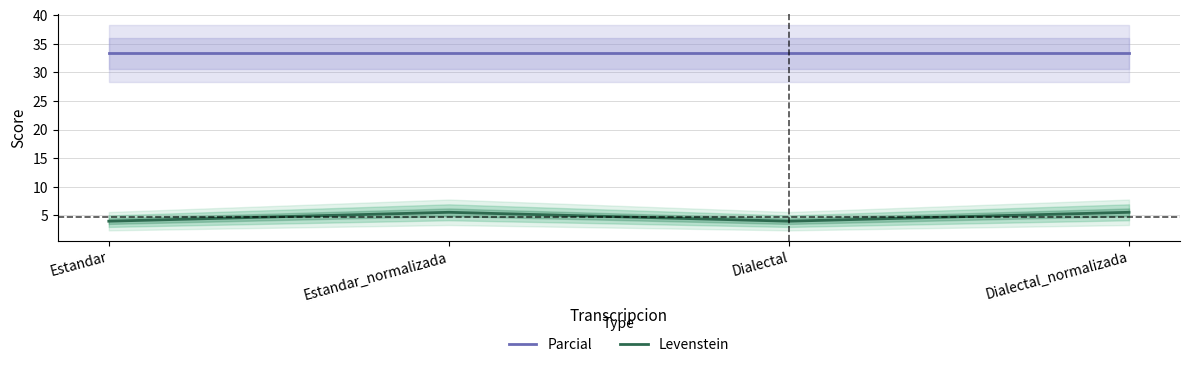

What is the difference between the Levenstein values at Estandar_normalizada and Dialectal?

1.6